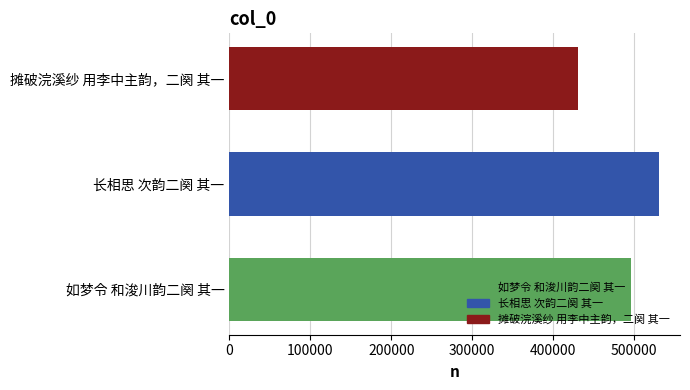

What is the ratio of the value at 长相思 次韵二阕 其一 to the value at 摊破浣溪纱 用李中主韵，二阕 其一?

1.2